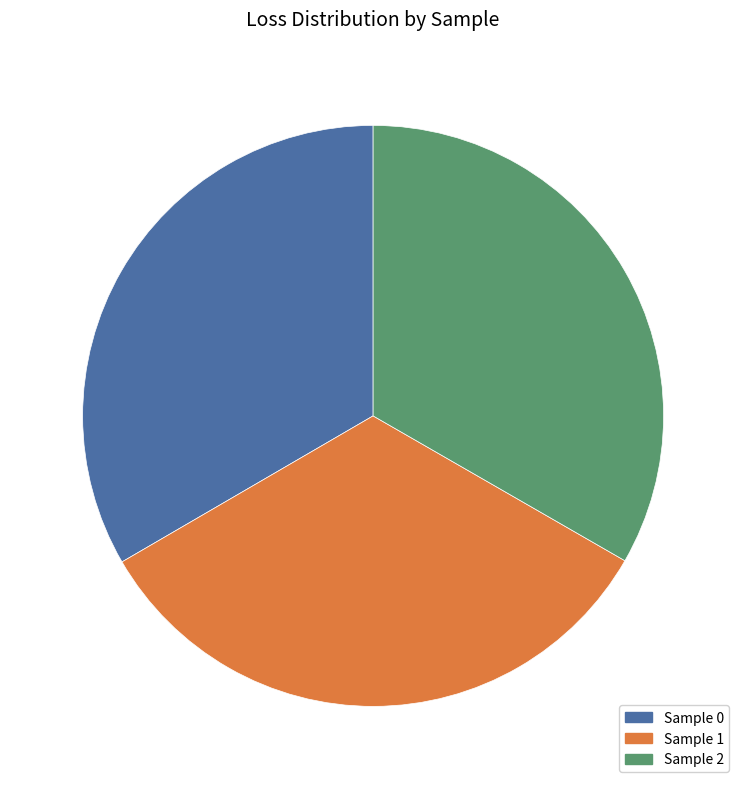

Does any single category account for the majority?

No